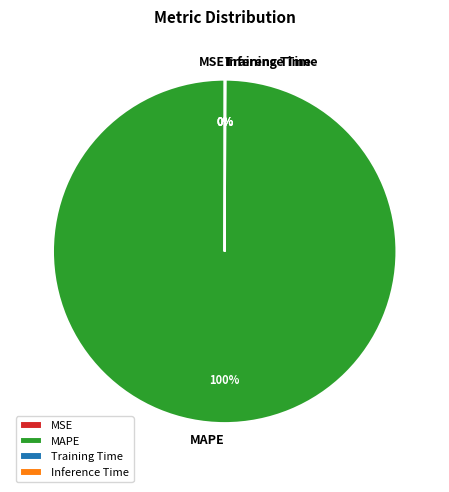

To the nearest percent, what is the difference between the largest and smallest slice percentages?

100%